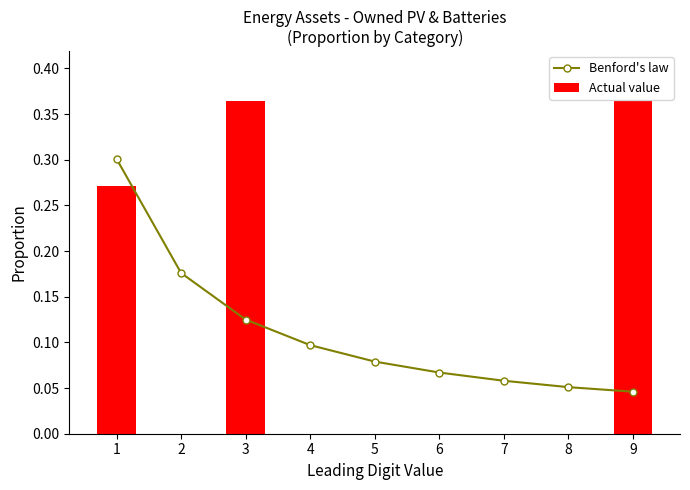

The Actual value series shows 0.3 at 1. True or false?

True